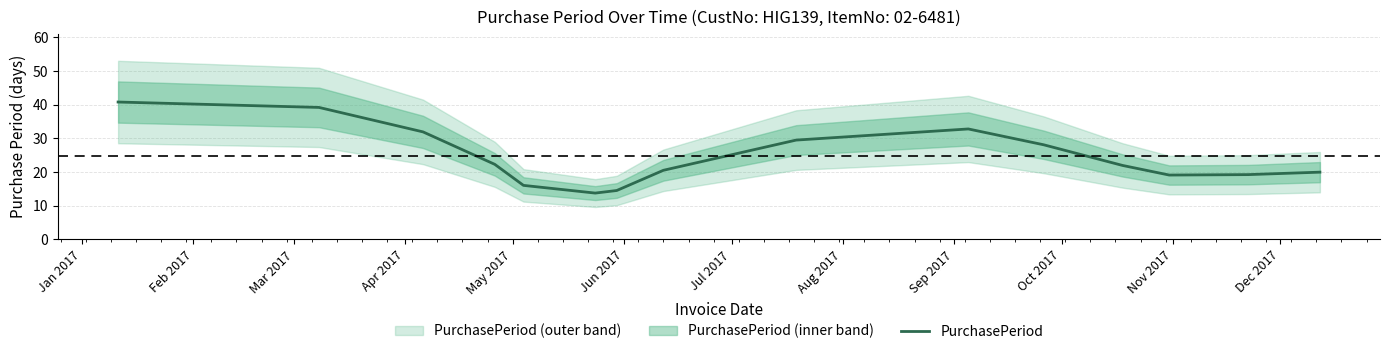

How many data points are above 21?

8